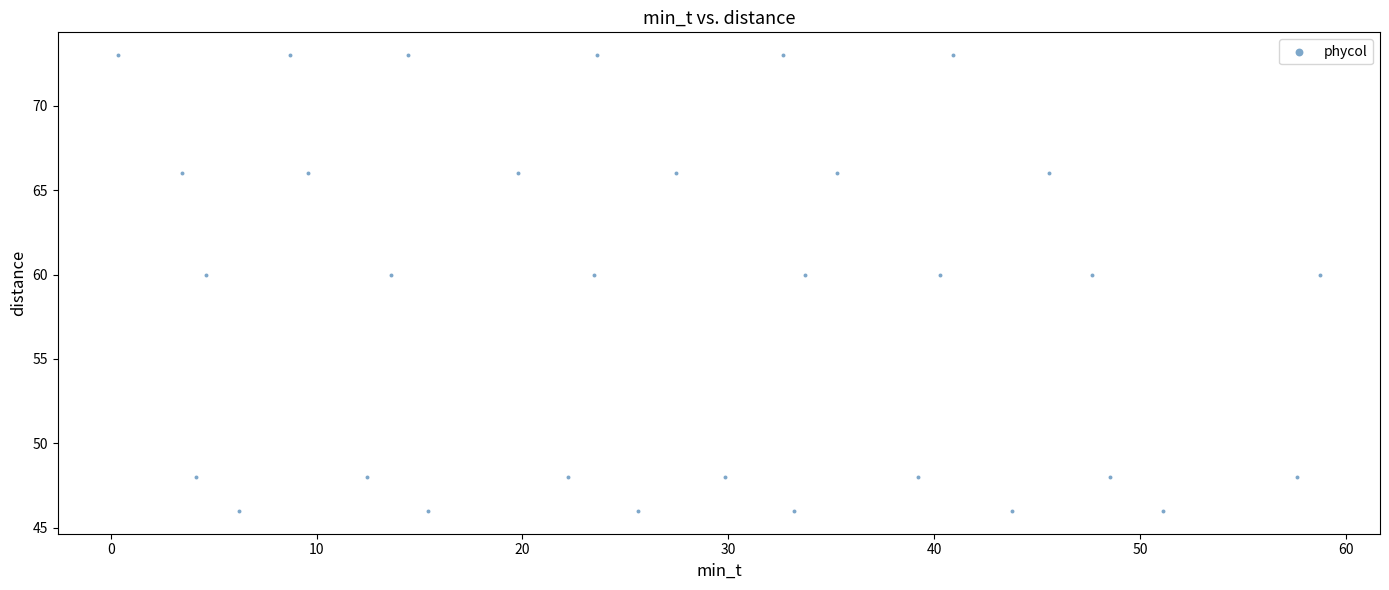

What is the range of Y values (max minus min)?

27